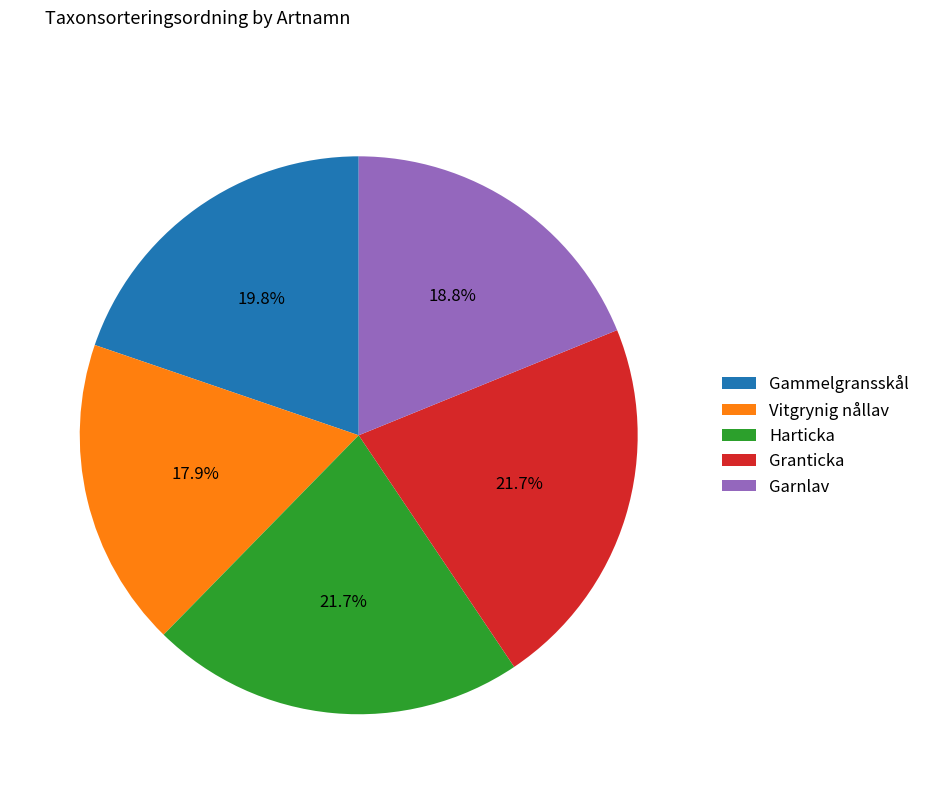

To the nearest percent, what is the combined percentage of Vitgrynig nållav and Harticka?

40%